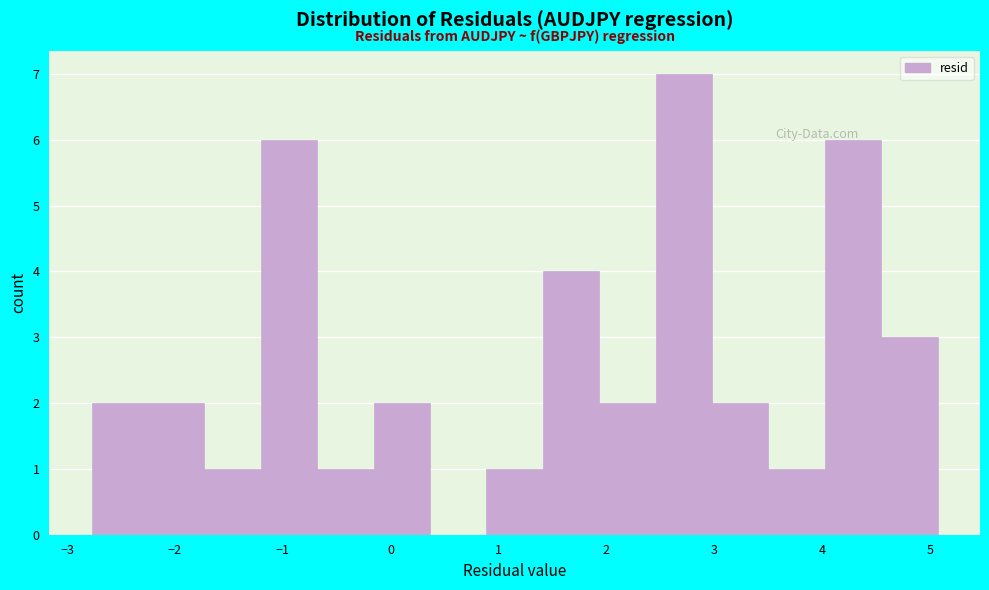

Reading left to right, list every bar in this chart as the range it spans on the x-axis followed by its height. Neither the bar edges nor the heights are printed on the chart, so give them approximately, as read against the axes.

-2.8 to -2.2: 2
-2.2 to -1.7: 2
-1.7 to -1.2: 1
-1.2 to -0.7: 6
-0.7 to -0.2: 1
-0.2 to 0.4: 2
0.4 to 0.9: 0
0.9 to 1.4: 1
1.4 to 1.9: 4
1.9 to 2.5: 2
2.5 to 3.0: 7
3.0 to 3.5: 2
3.5 to 4.0: 1
4.0 to 4.6: 6
4.6 to 5.1: 3